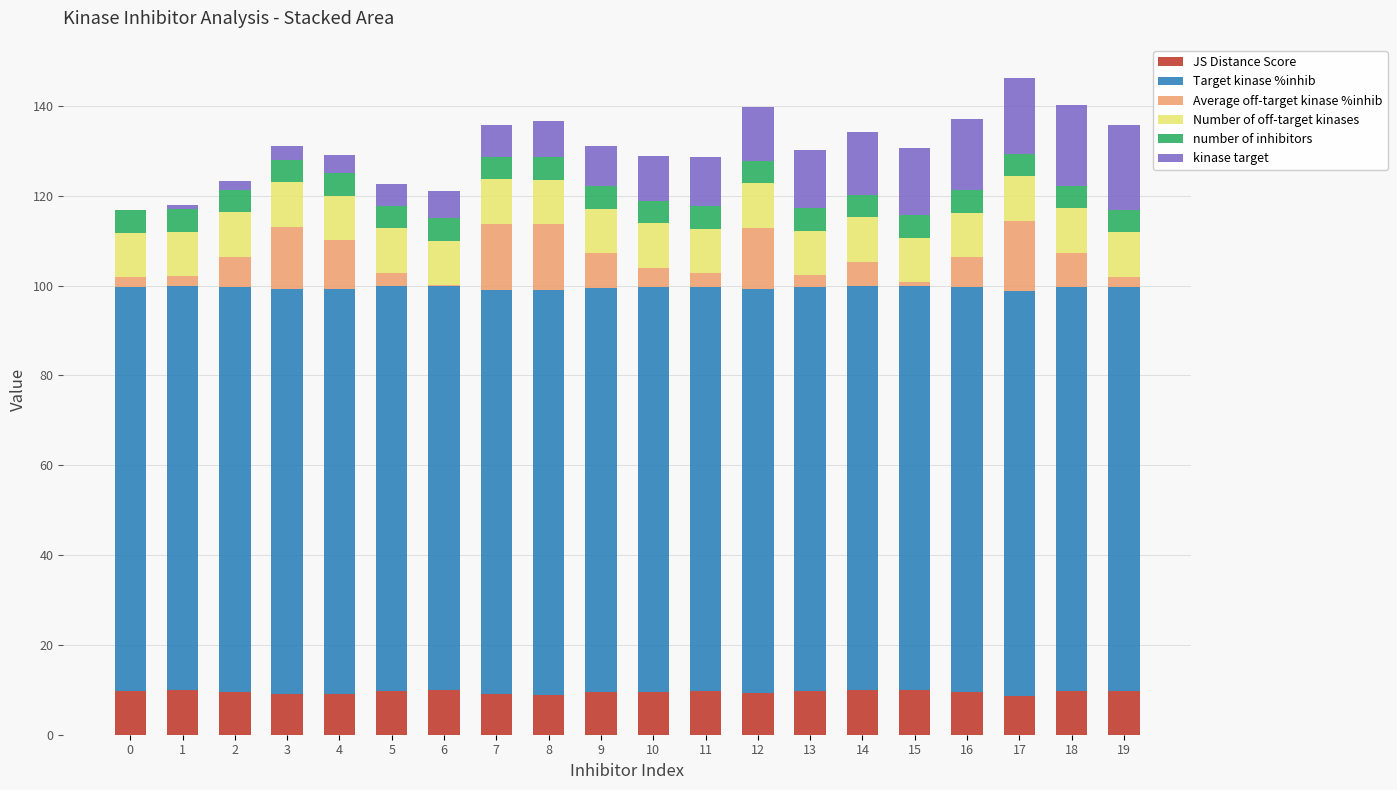

What is the total value across all series at 9?

131.1